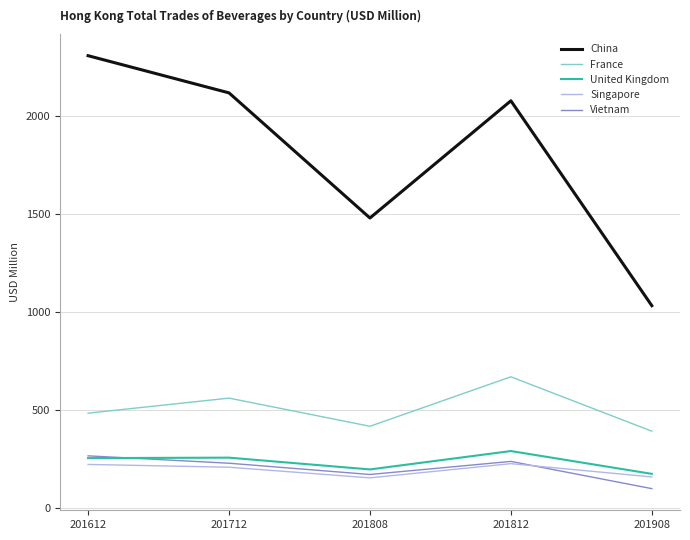

Read the Vietnam value at 201908.

98.5